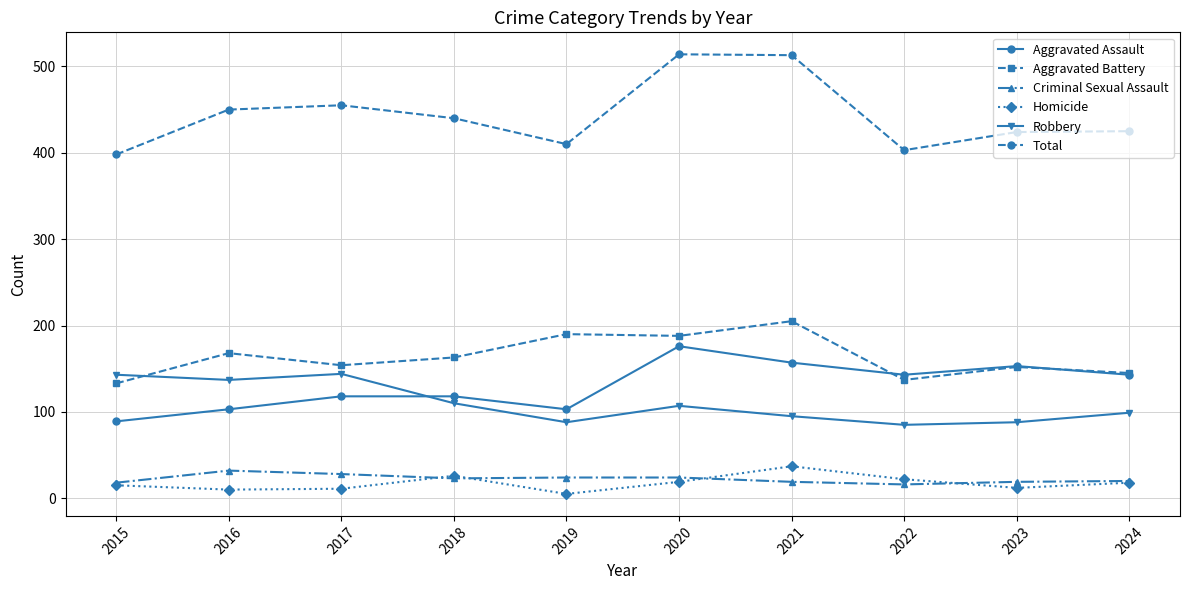

Which series has the widest spread of values?

Total